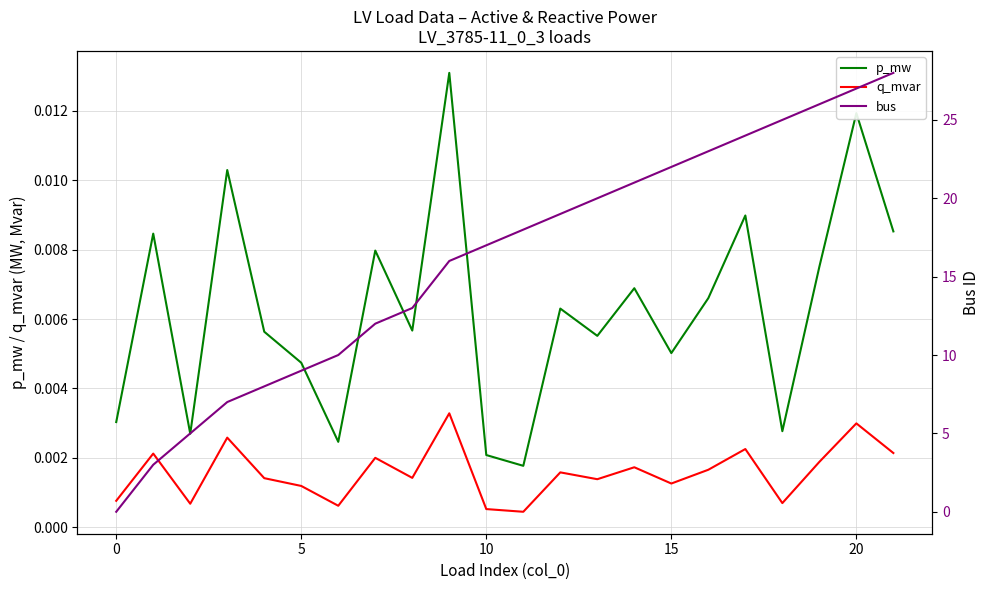

What is the total value across all series at 11?

18.0